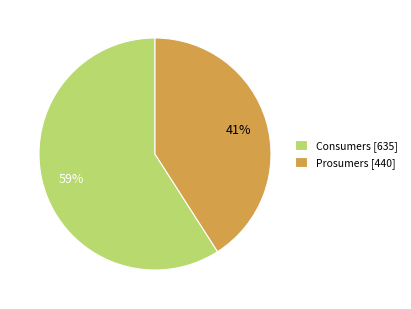

What is the smallest slice in the pie chart?

Prosumers